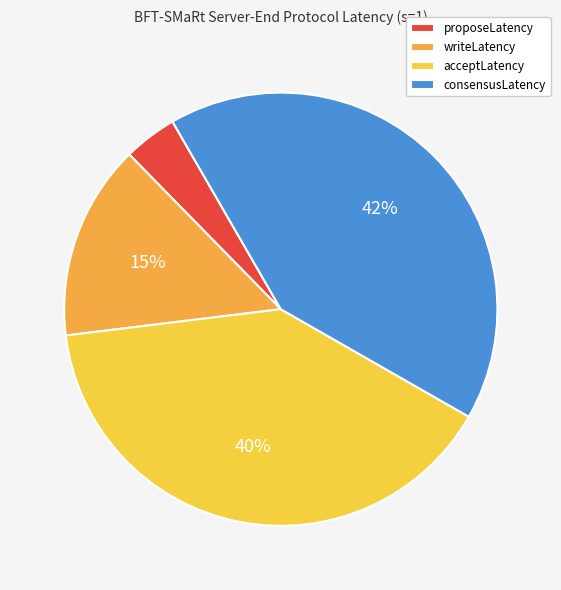

To the nearest percent, what percentage of the pie is acceptLatency?

40%